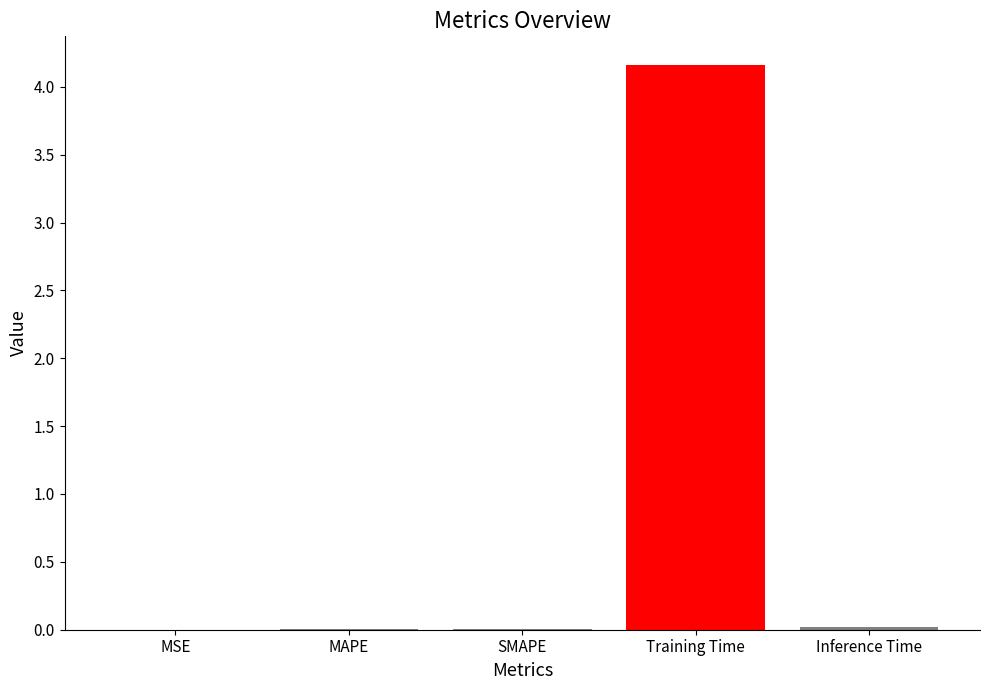

What is the sum of all values?

4.2